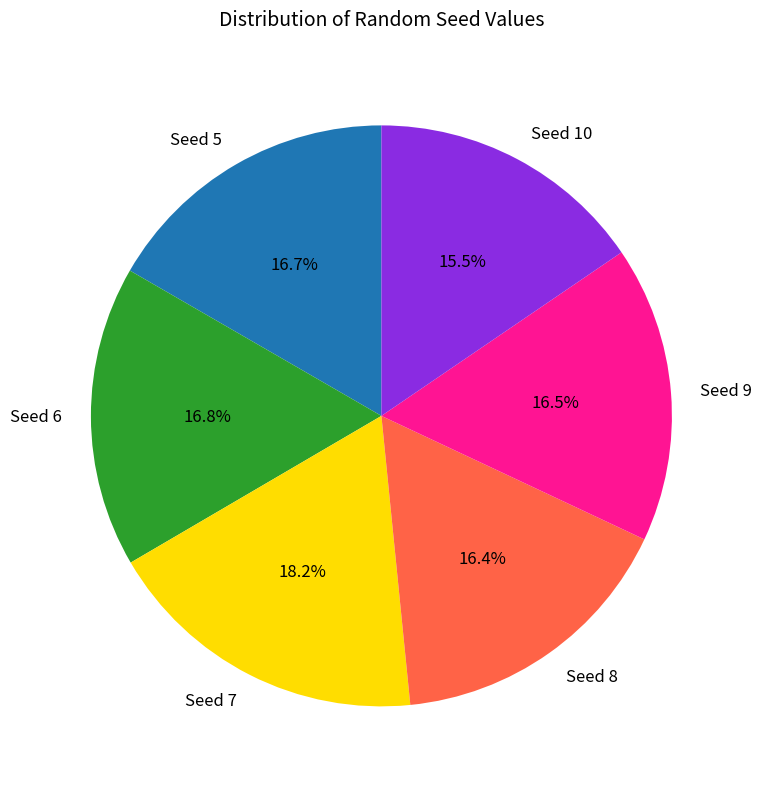

Does any single category account for the majority?

No